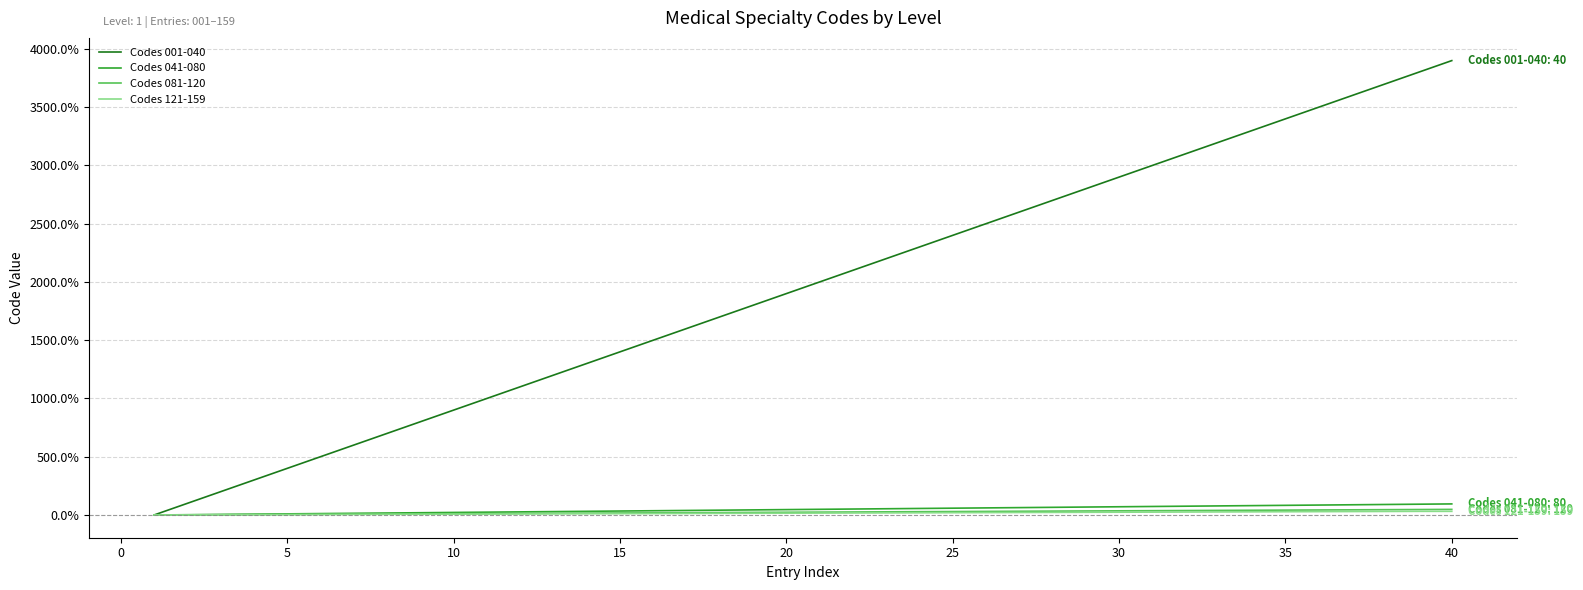

How many lines are shown in the chart?

4